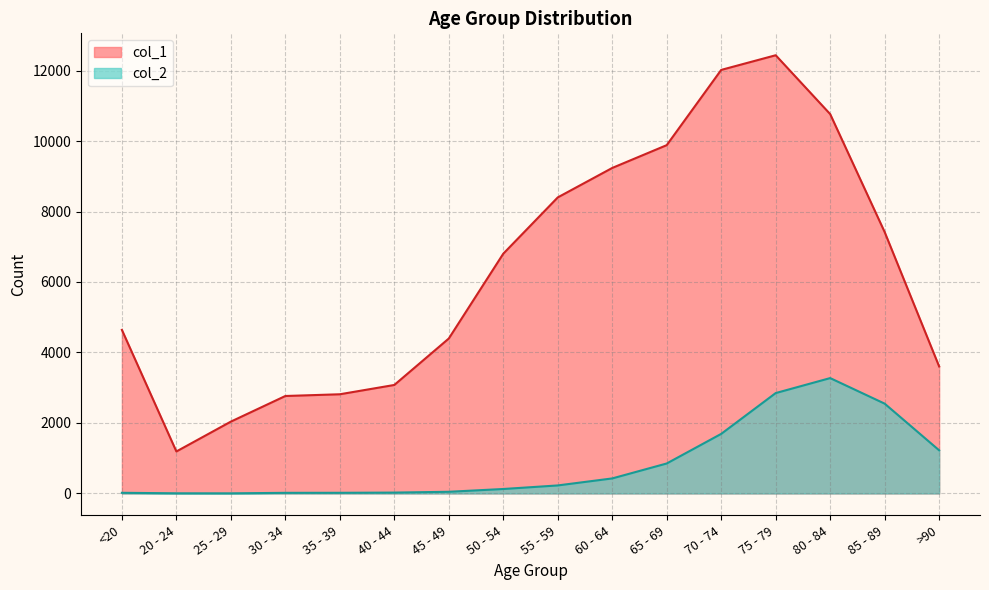

Does the chart display data point markers on the line(s)?

No